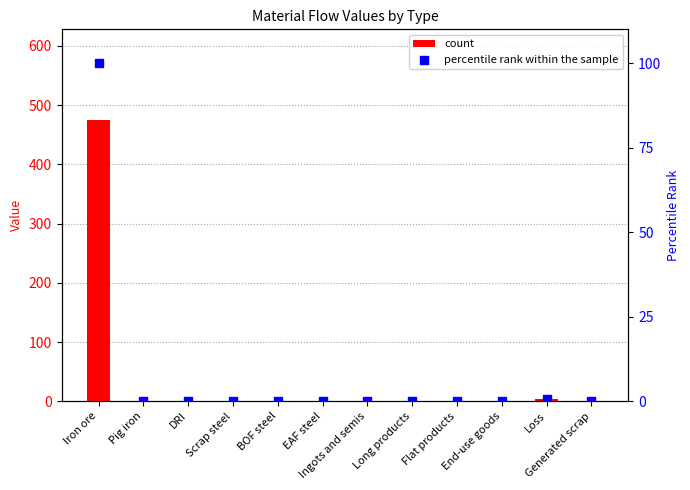

At how many categories does at least one series exceed 335?

1